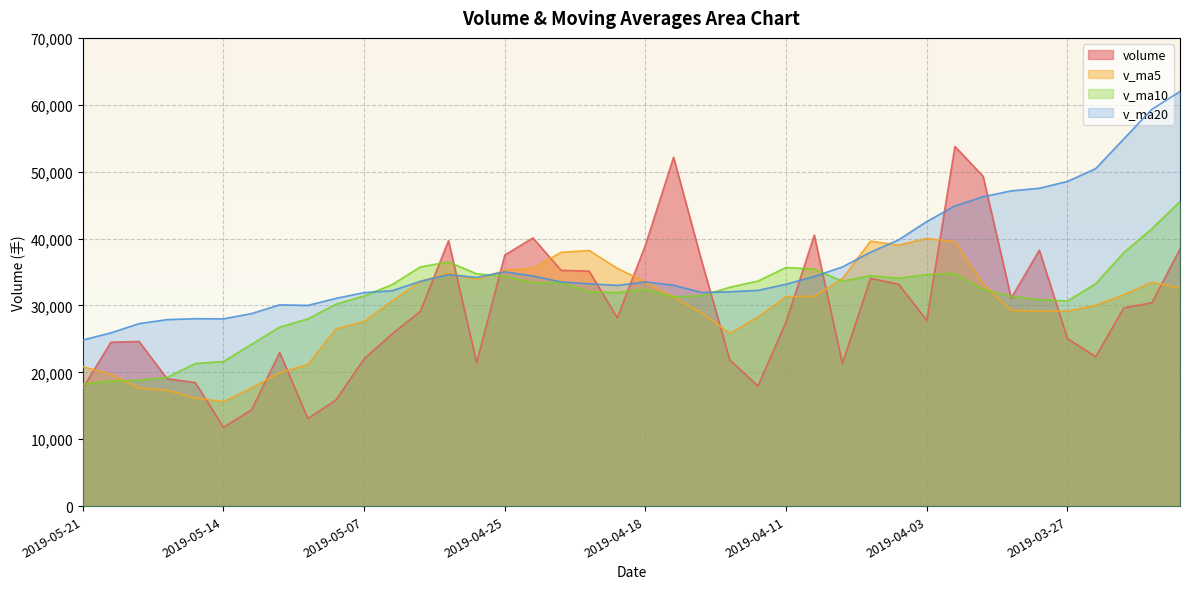

At which label does volume reach its peak?

2019-04-02